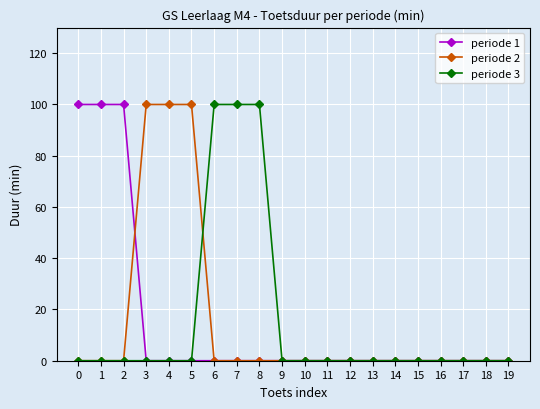

Between 8 and 14, which series saw the biggest shift?

periode 3